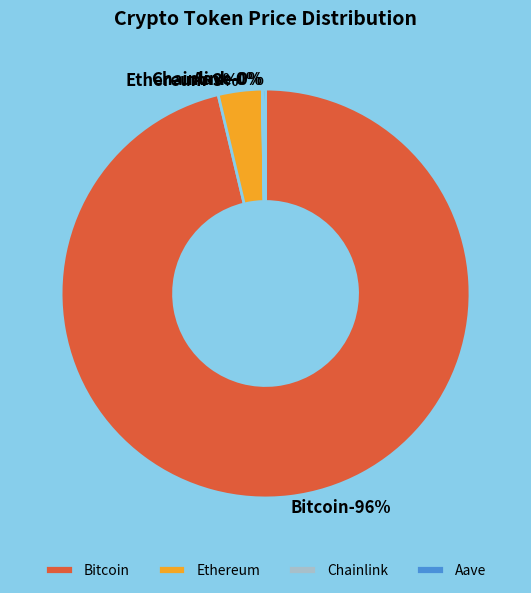

To the nearest percent, what is the difference between the Ethereum and Chainlink slice percentages?

3%